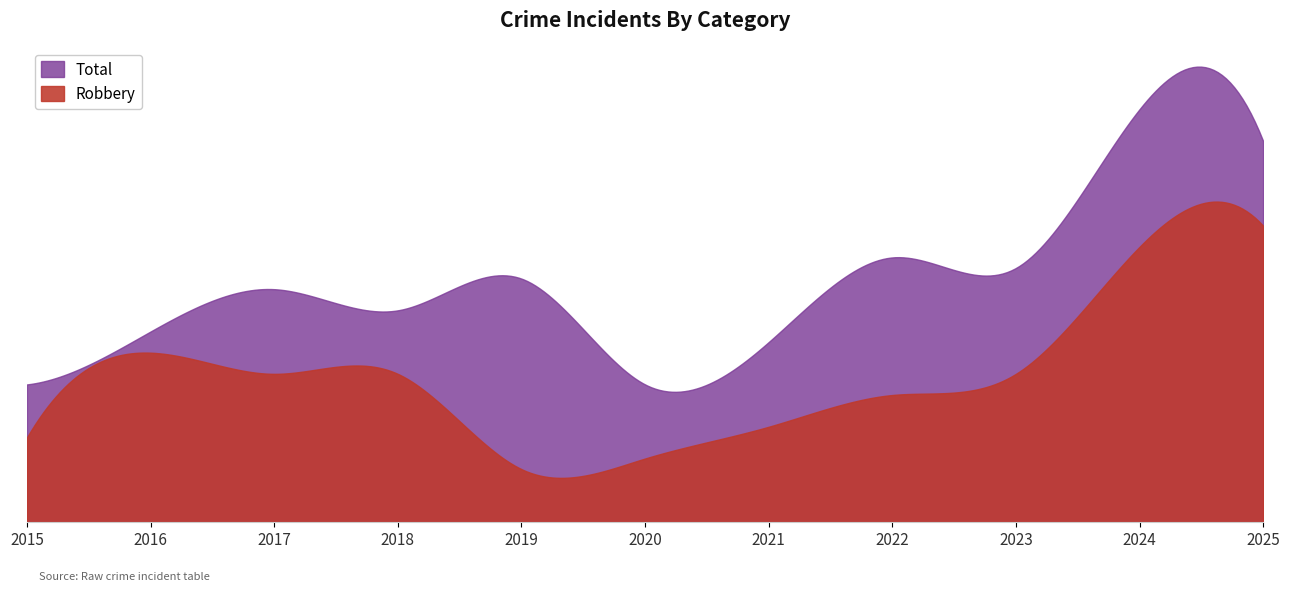

True or false: Total and Aggravated Assault intersect in this chart.

False